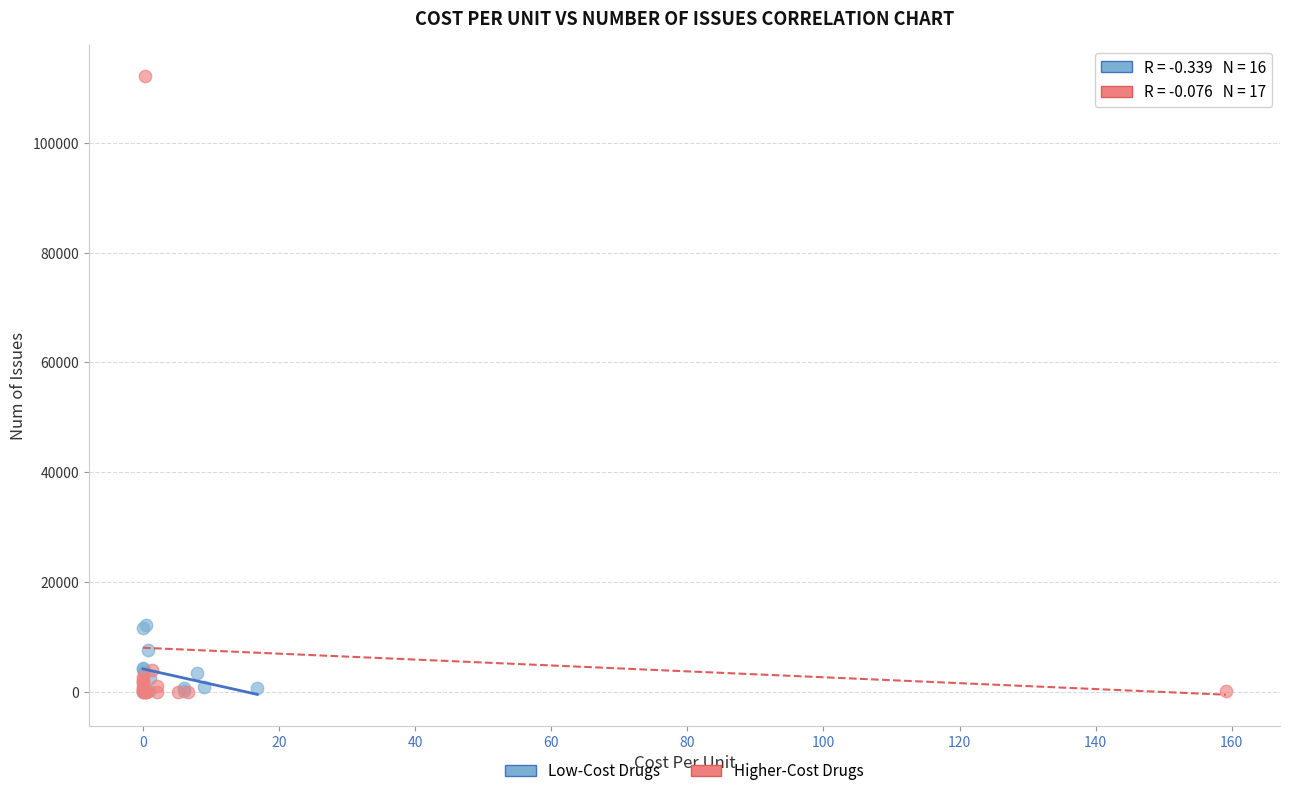

Which series contains the highest Y value?

Higher-Cost Drugs